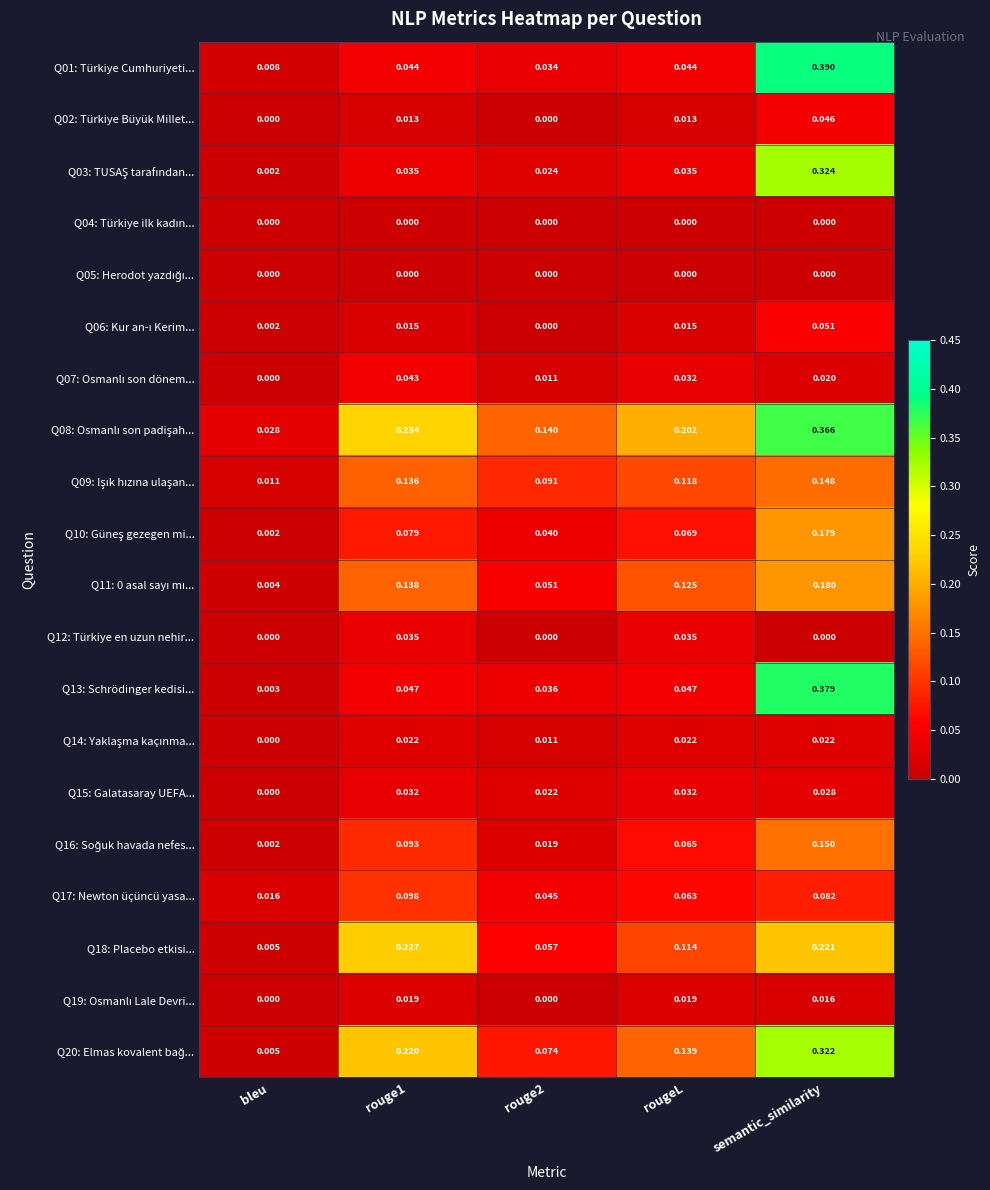

At which category is the sum across all series the highest?

semantic_similarity